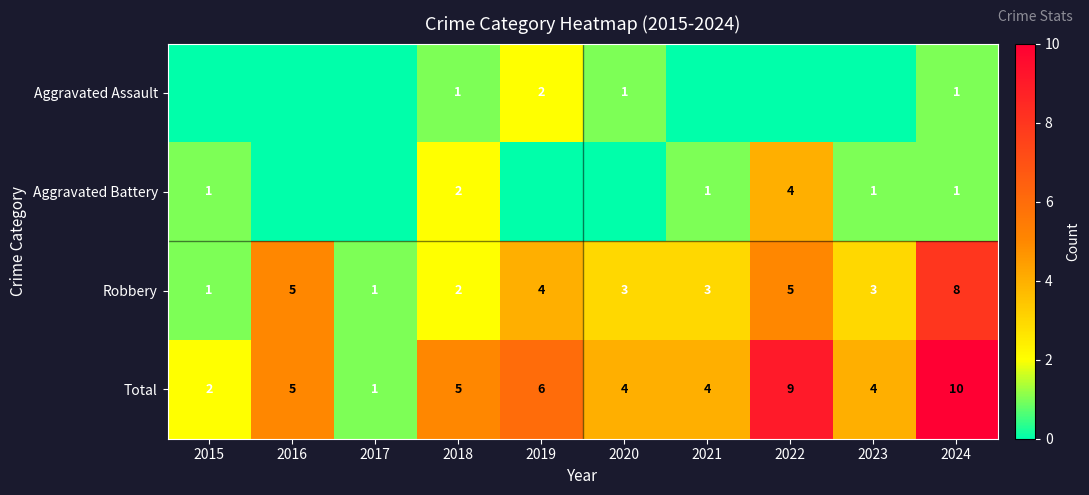

Where does the Robbery series first go above 3?

2016